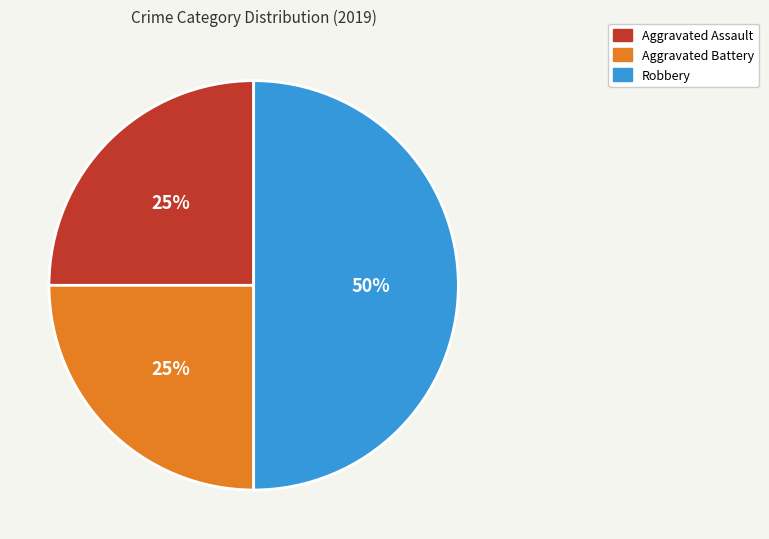

The Aggravated Battery slice represents 25% of the pie. True or false?

True